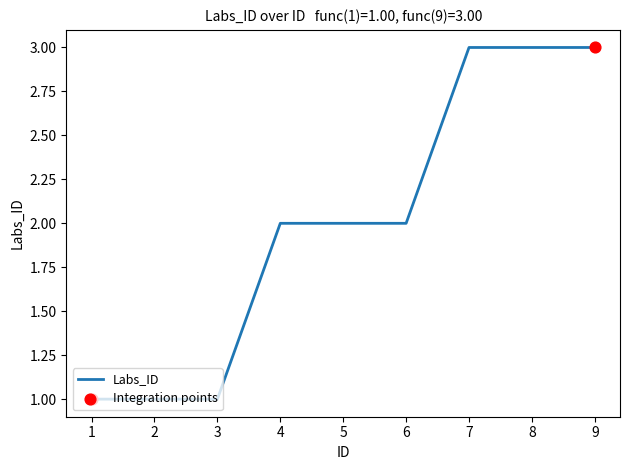

What is the change in value from 1 to 7?

+2